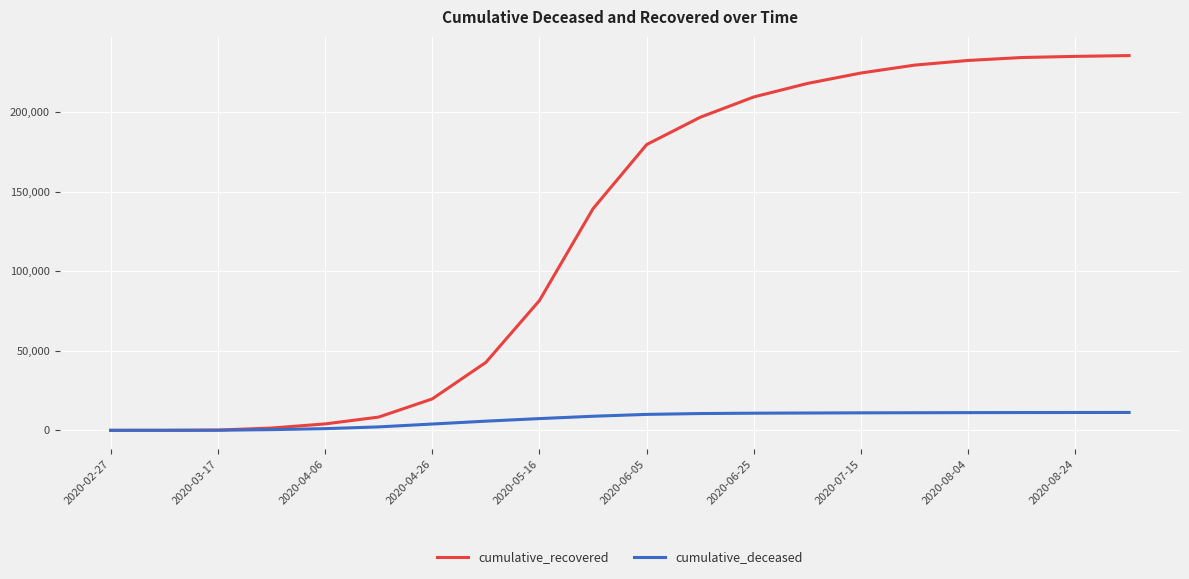

List the series in order of their overall mean, highest first.

cumulative_recovered, cumulative_deceased